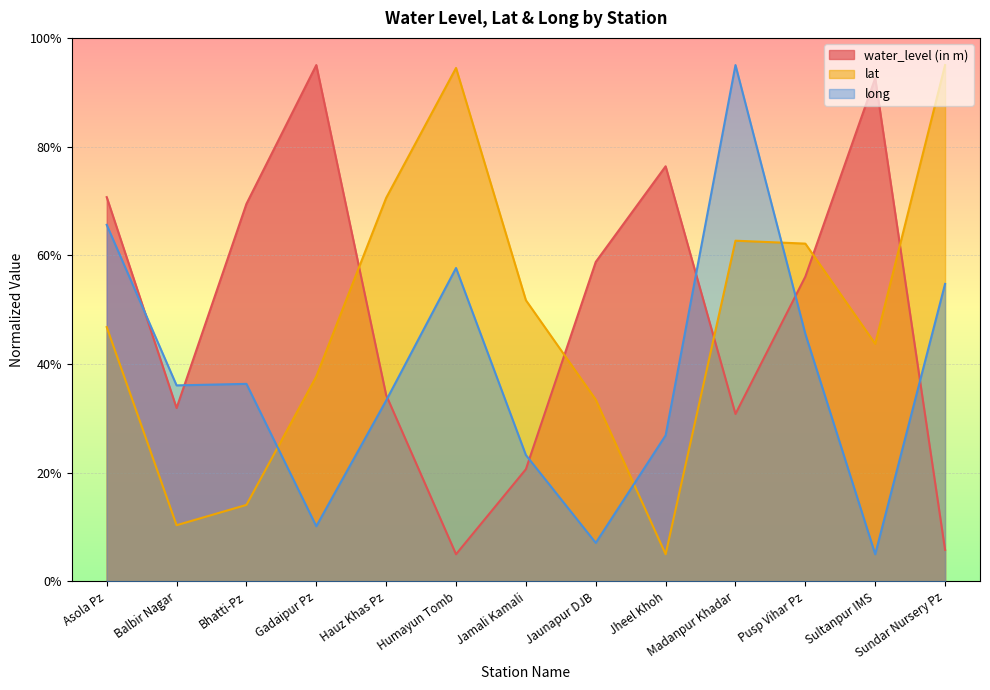

The value of lat at Jaunapur DJB is 8.8. True or false?

False